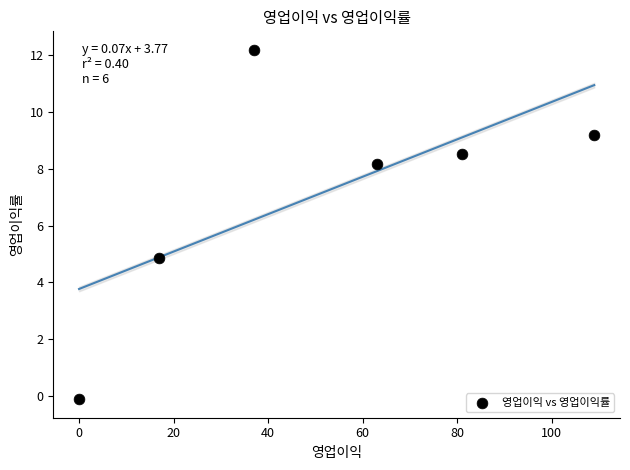

What is the range of X values (max minus min)?

109.0